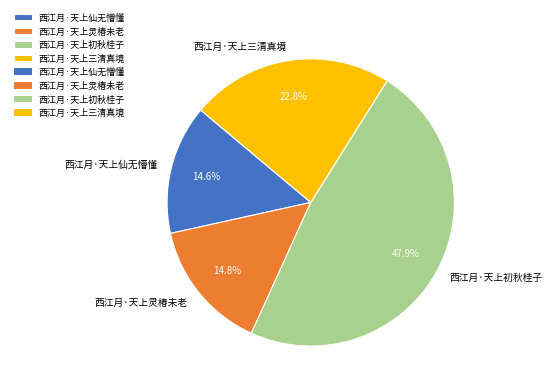

Which slice is the largest?

西江月·天上初秋桂子